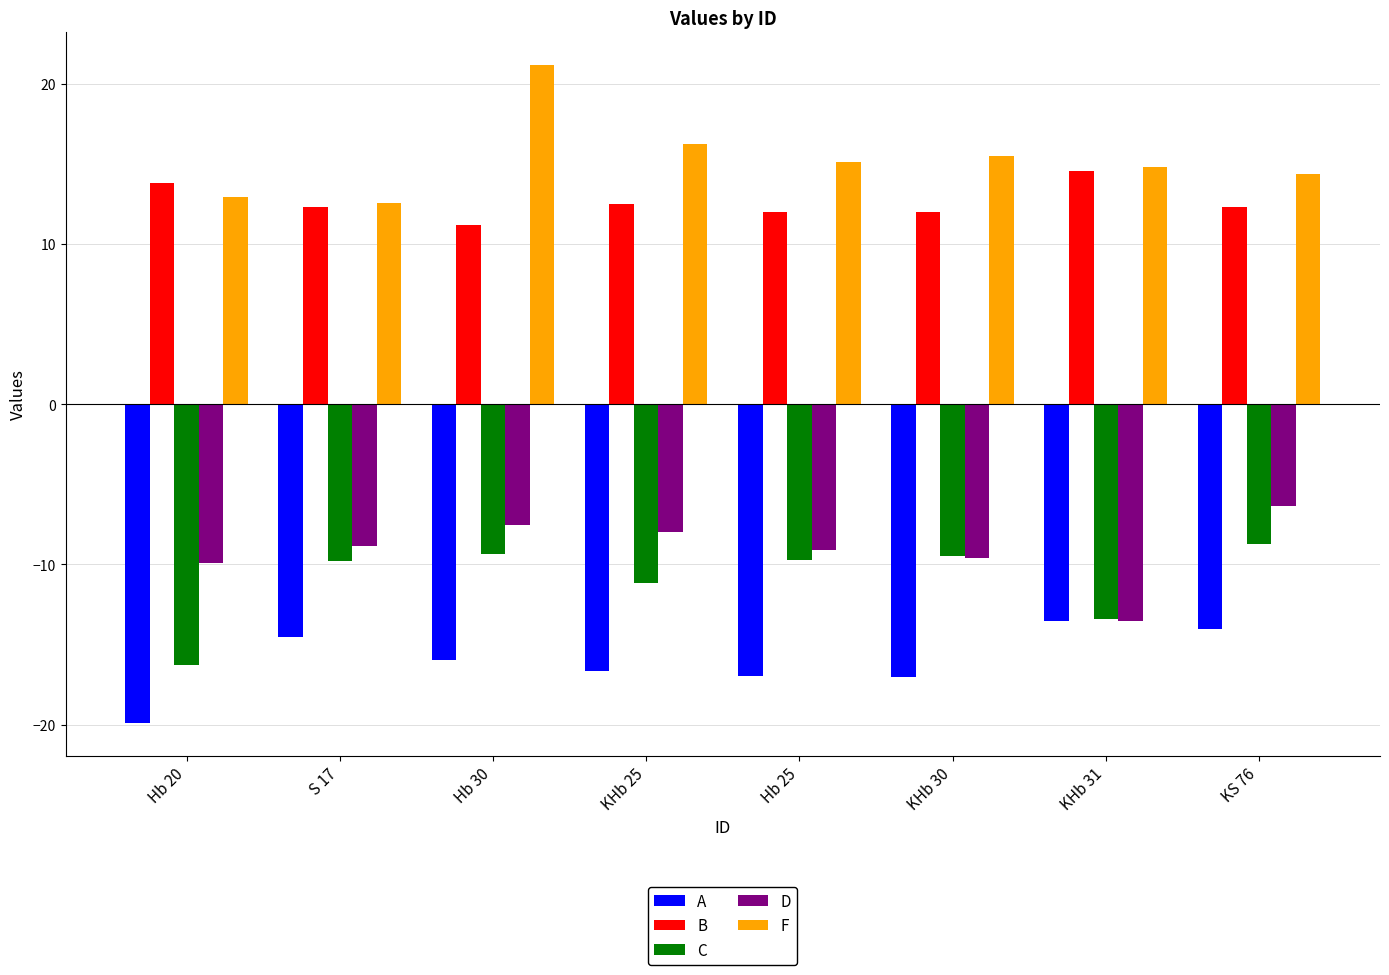

Which series has the largest total across all categories?

F